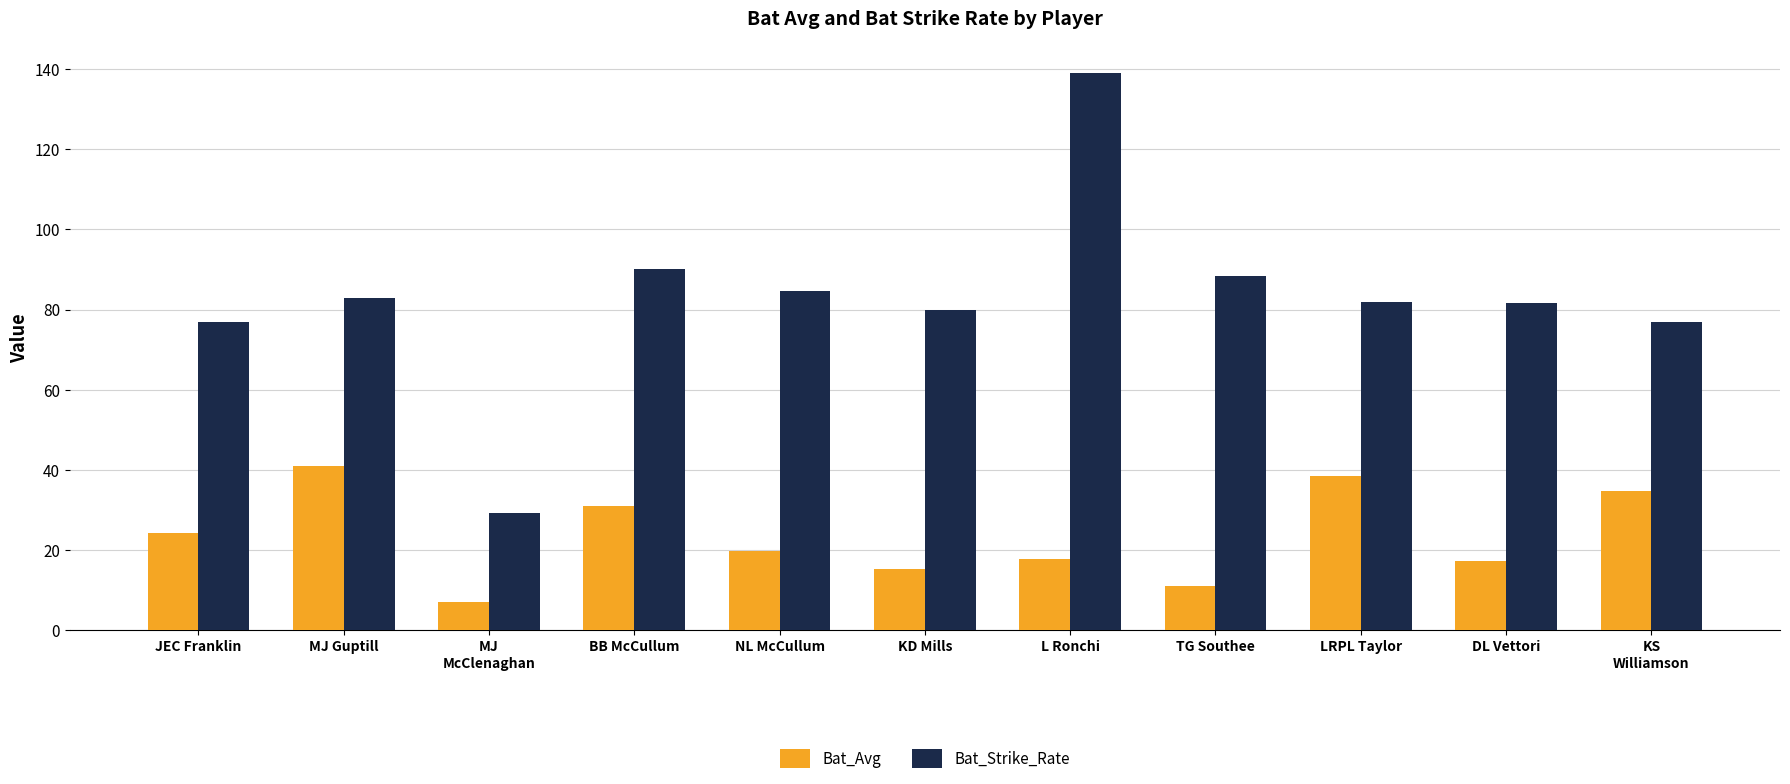

List the series in order of their overall mean, lowest first.

Bat_Avg, Bat_Strike_Rate